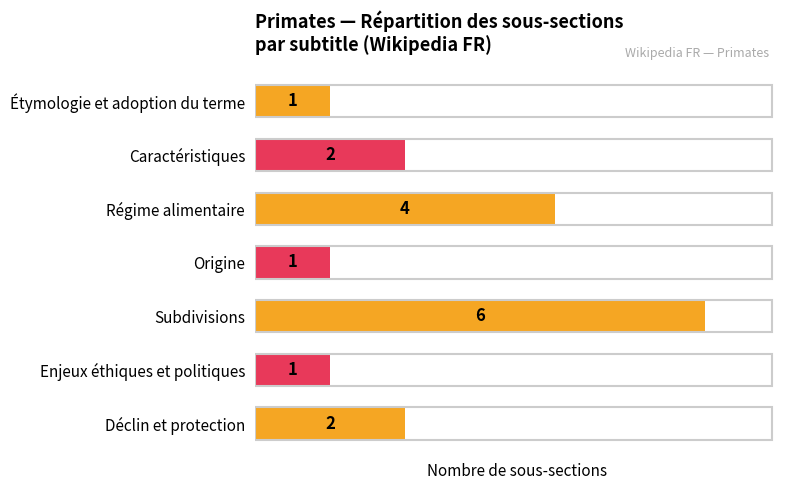

Approximately how many times larger is the value at Déclin et protection compared to Subdivisions?

0.3